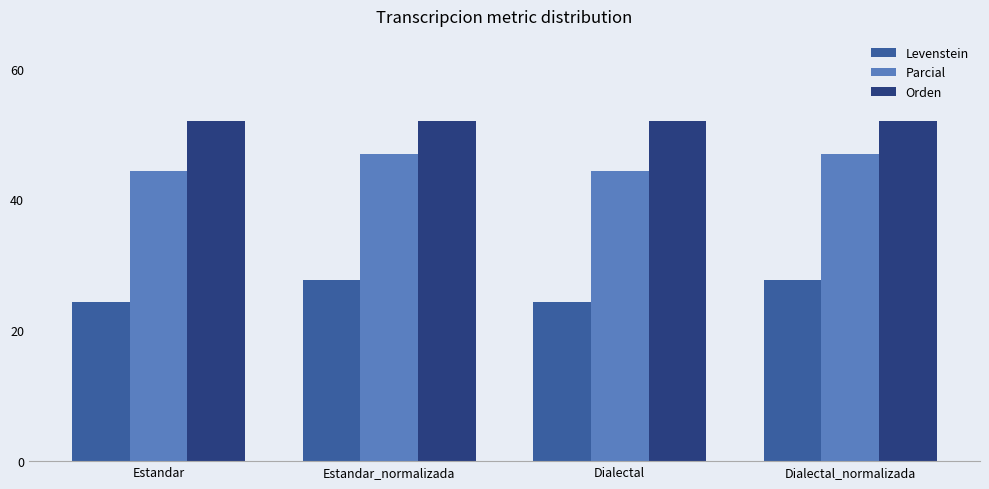

List the series in order of their overall mean, lowest first.

Levenstein, Parcial, Orden